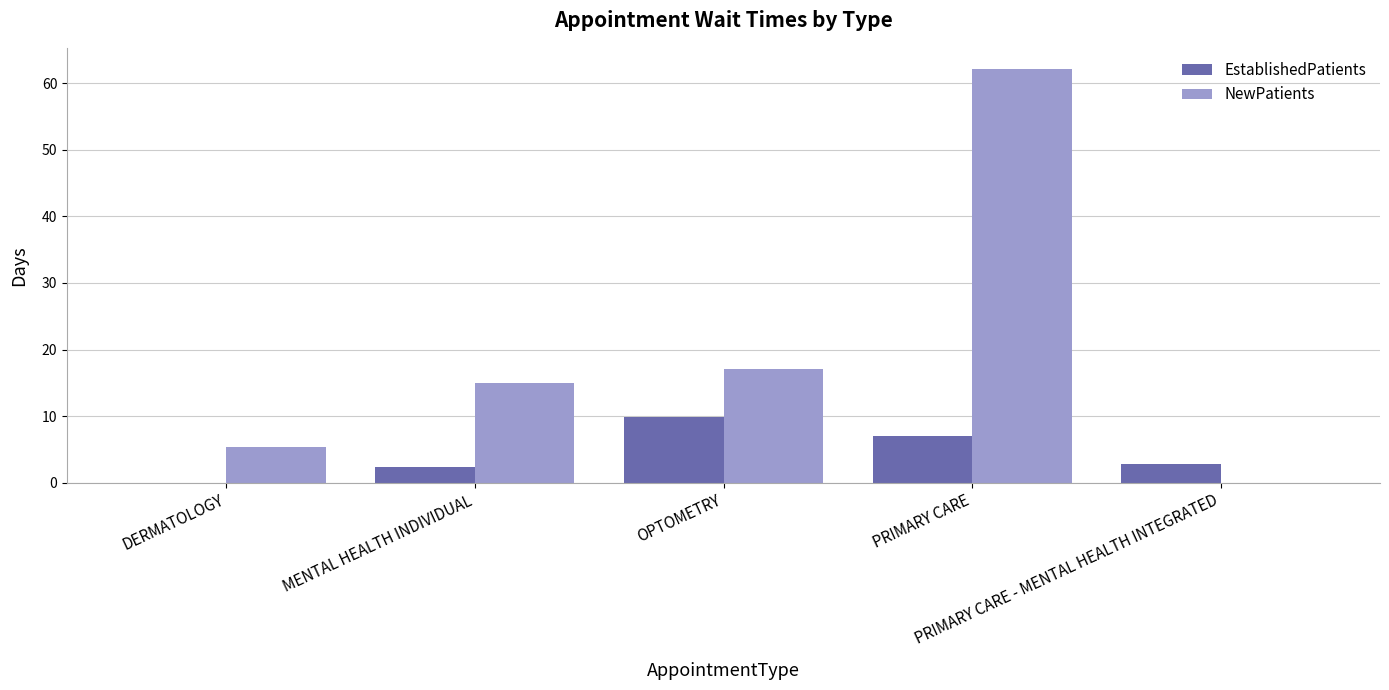

At which category is the sum across all series the highest?

PRIMARY CARE